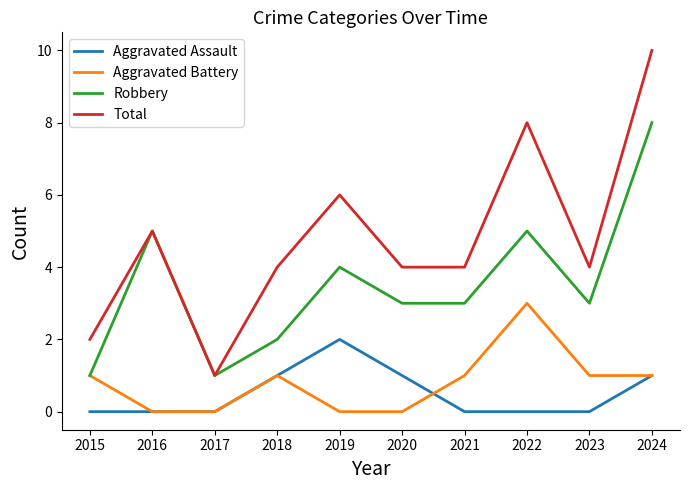

True or false: Total has a value of 1 at 2017.

True